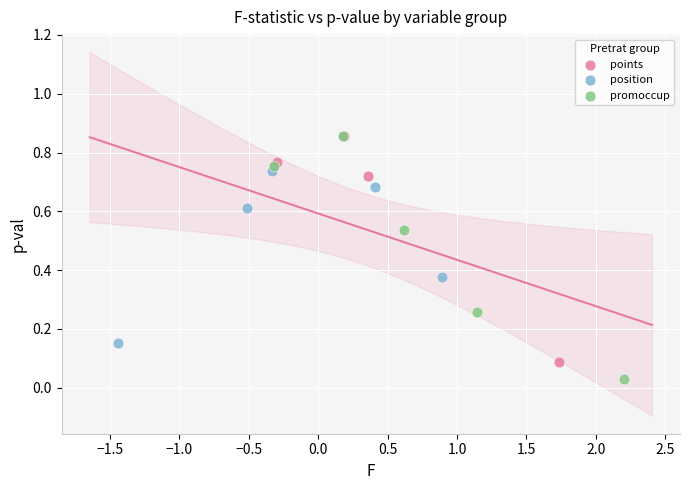

Which series contains the lowest Y value?

promoccup